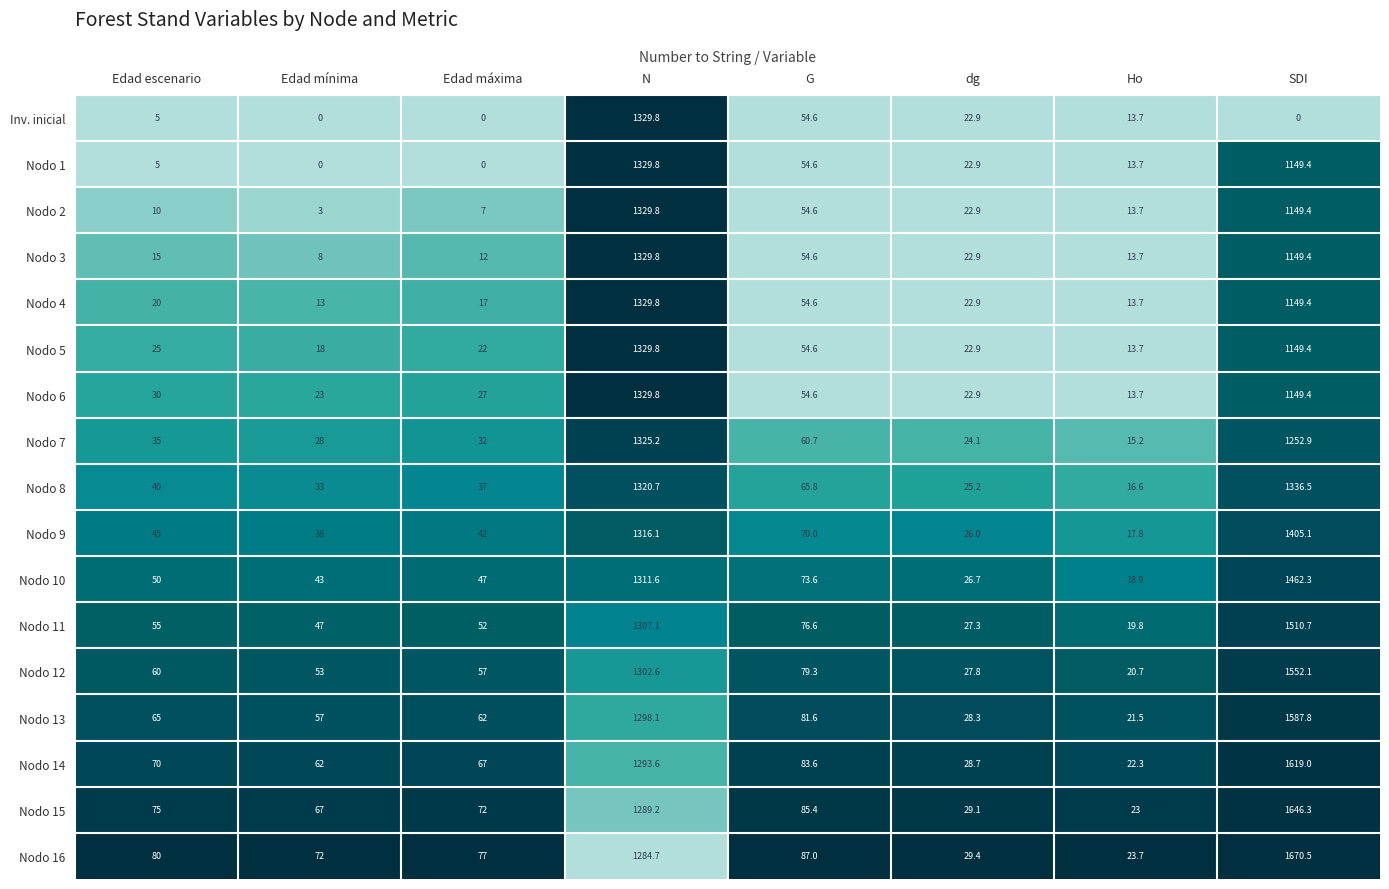

What is the total value across all series at Ho?

295.4